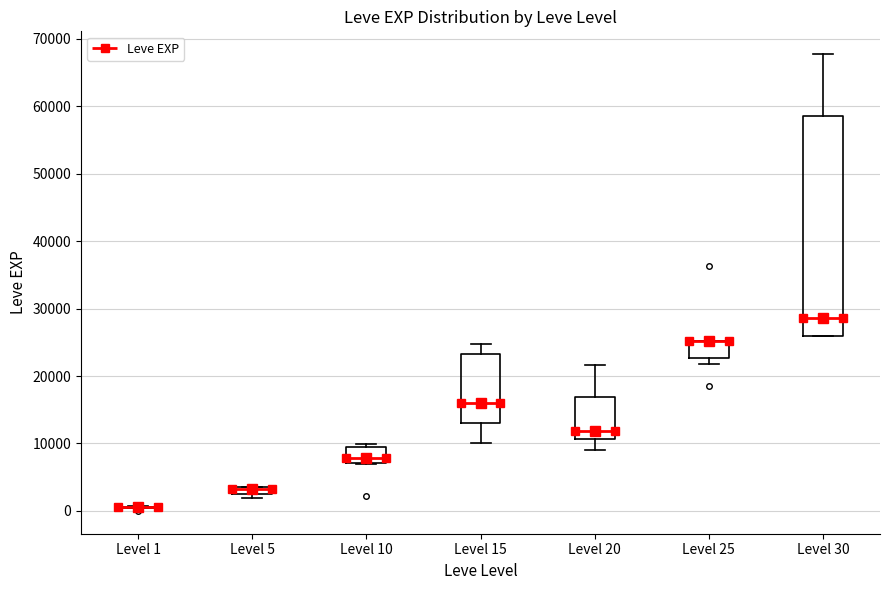

Where is the upper edge of the box for Level 15 on the y-axis? The values are not printed on the chart, so give them approximately, as read against the axis.

23000